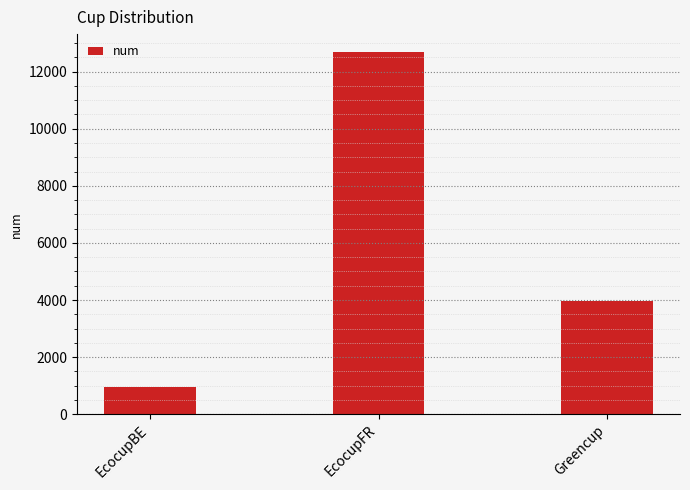

What value does the data have at Greencup, to the nearest 100?

4000